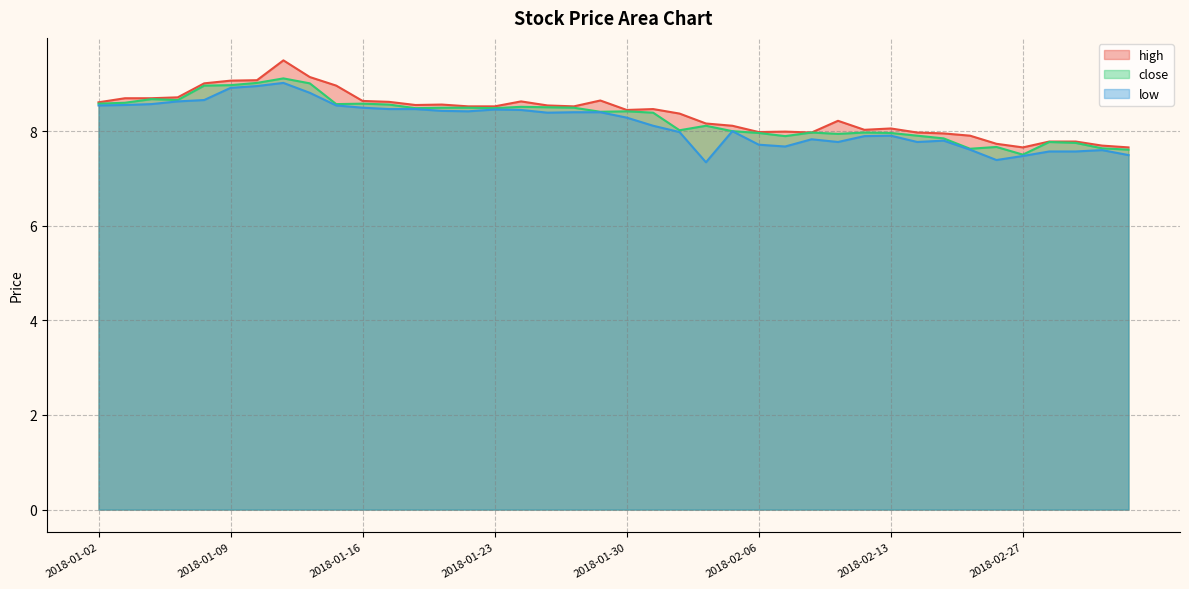

Where is the first local maximum for high?

2018-01-11